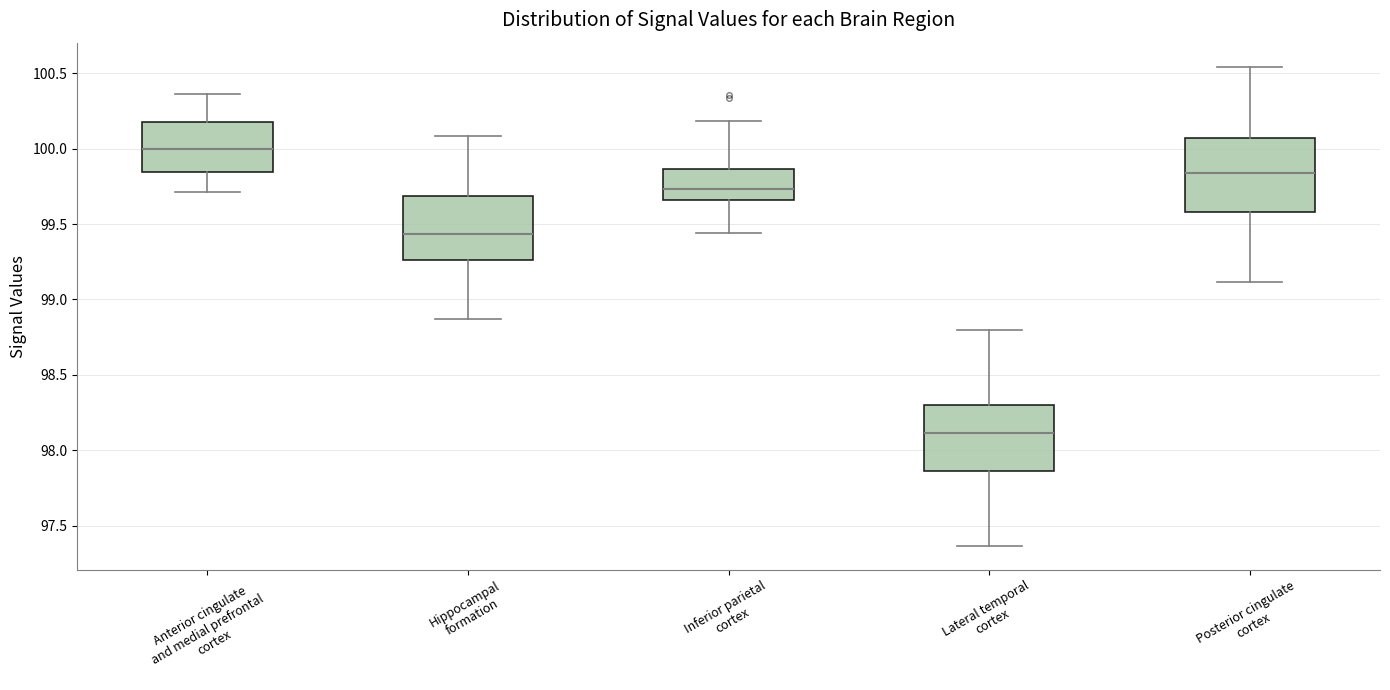

Reading left to right, read every box against the y-axis: the position of its median line, the range the box covers, and the ends of its whiskers. The values are not printed on the chart, so give them approximately, as read against the axis.

Anterior cingulate and medial prefrontal cortex: median 100.00, box 99.85 to 100.15, whiskers 99.70 to 100.35
Hippocampal formation: median 99.45, box 99.25 to 99.70, whiskers 98.85 to 100.10
Inferior parietal cortex: median 99.75, box 99.65 to 99.85, whiskers 99.45 to 100.20
Lateral temporal cortex: median 98.10, box 97.85 to 98.30, whiskers 97.35 to 98.80
Posterior cingulate cortex: median 99.85, box 99.60 to 100.05, whiskers 99.10 to 100.55